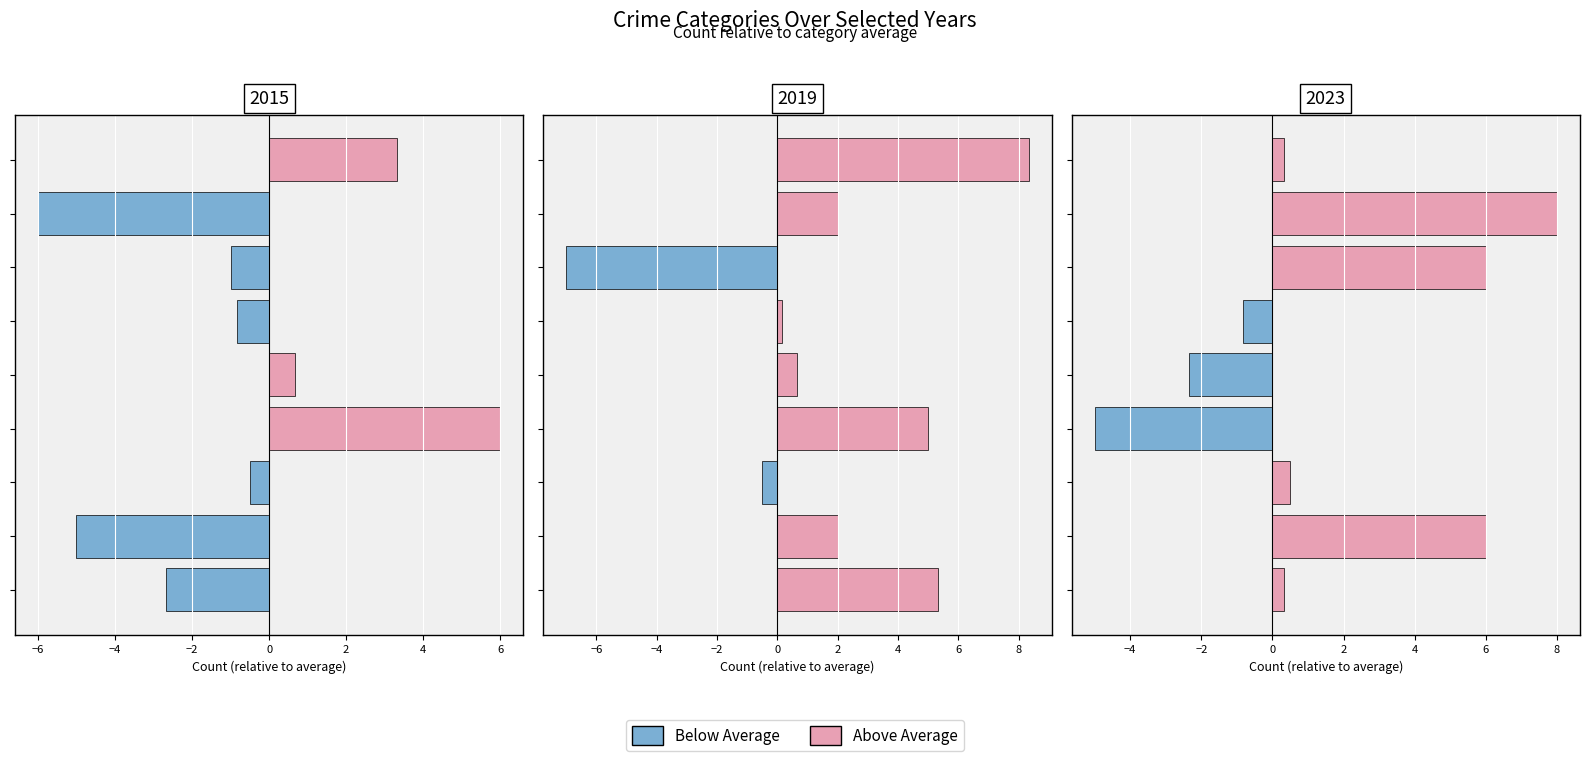

Does the chart contain any negative values?

Yes